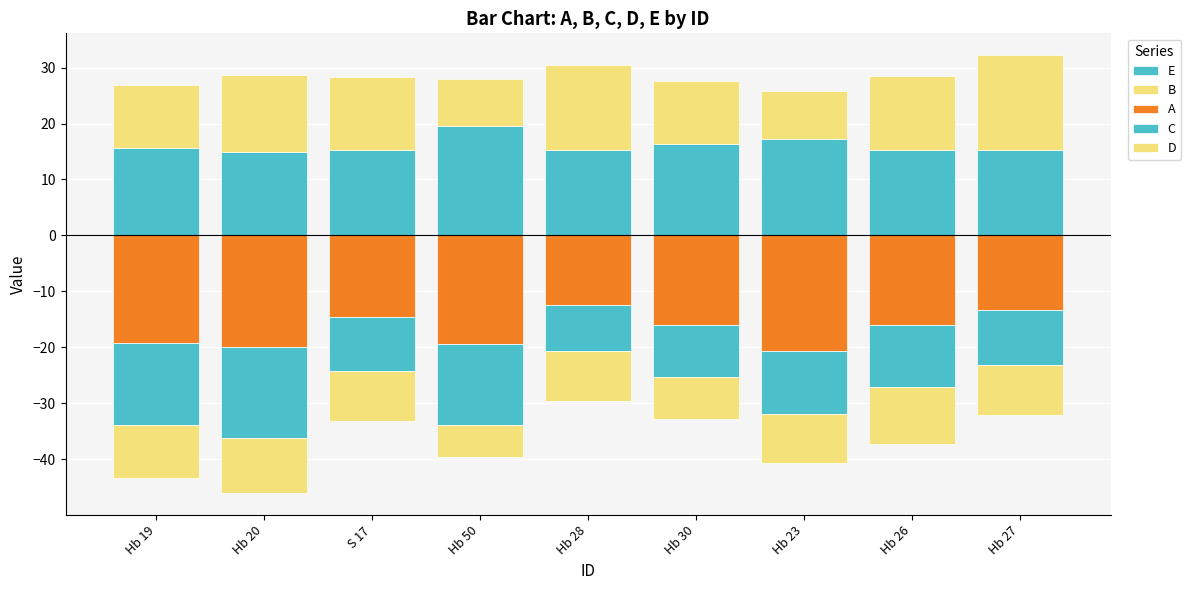

What is the label of the 1st bar from the right?

Hb 27